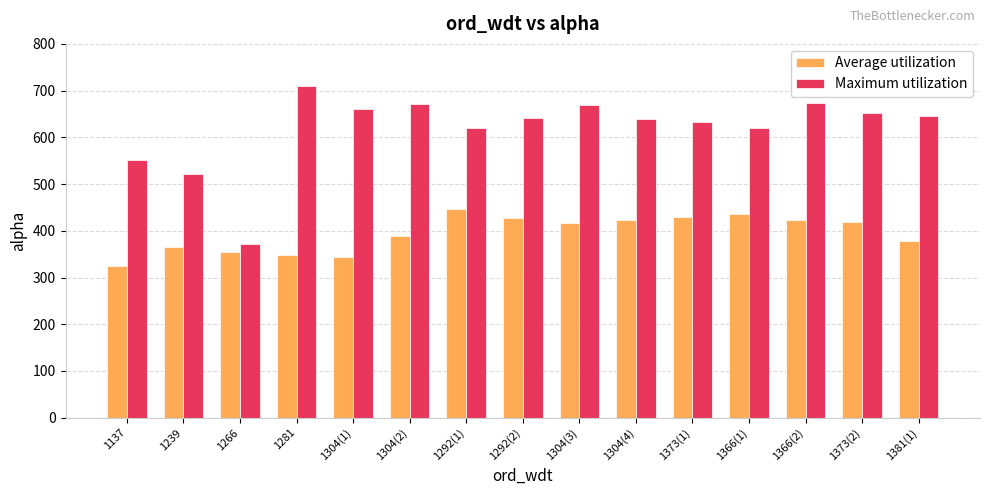

What is the smallest value displayed?

324.7